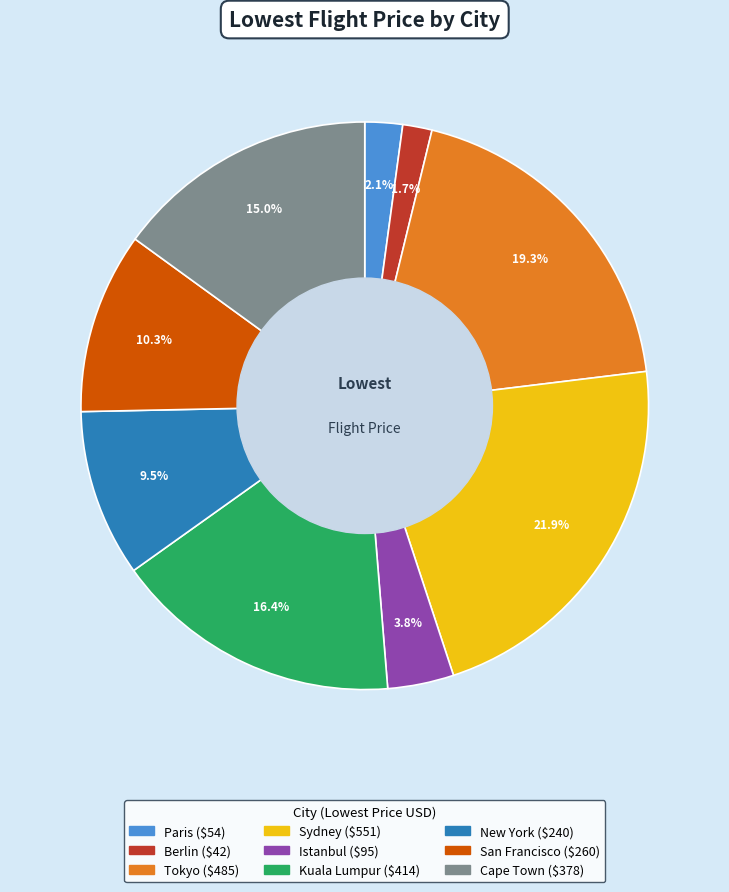

Does any single category account for the majority?

No